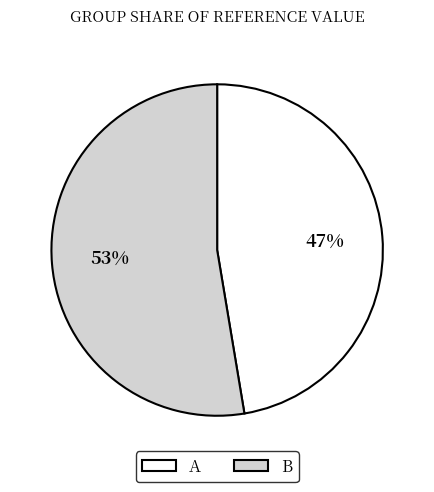

Which has a higher value, B or A?

B